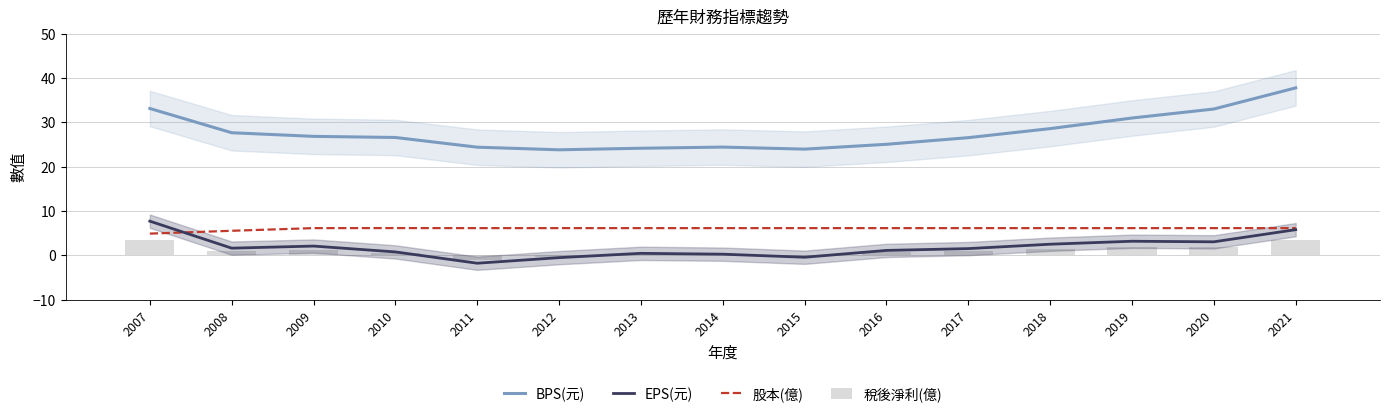

Reading left to right, list all the values displayed in this chart.

BPS(元): 33.1	27.6	26.8	26.6	24.4	23.8	24.1	24.4	23.9	25.0	26.5	28.6	31.0	33.0	37.8
EPS(元): 7.7	1.6	2.1	0.8	-1.8	-0.5	0.4	0.2	-0.4	1.1	1.5	2.5	3.2	3.0	5.8
股本(億): 4.9	5.5	6.1	6.1	6.1	6.1	6.1	6.1	6.1	6.1	6.1	6.1	6.1	6.1	6.1
稅後淨利(億): 3.5	0.9	1.3	0.5	-1.1	-0.3	0.3	0.1	-0.3	0.7	0.9	1.5	1.9	1.9	3.5